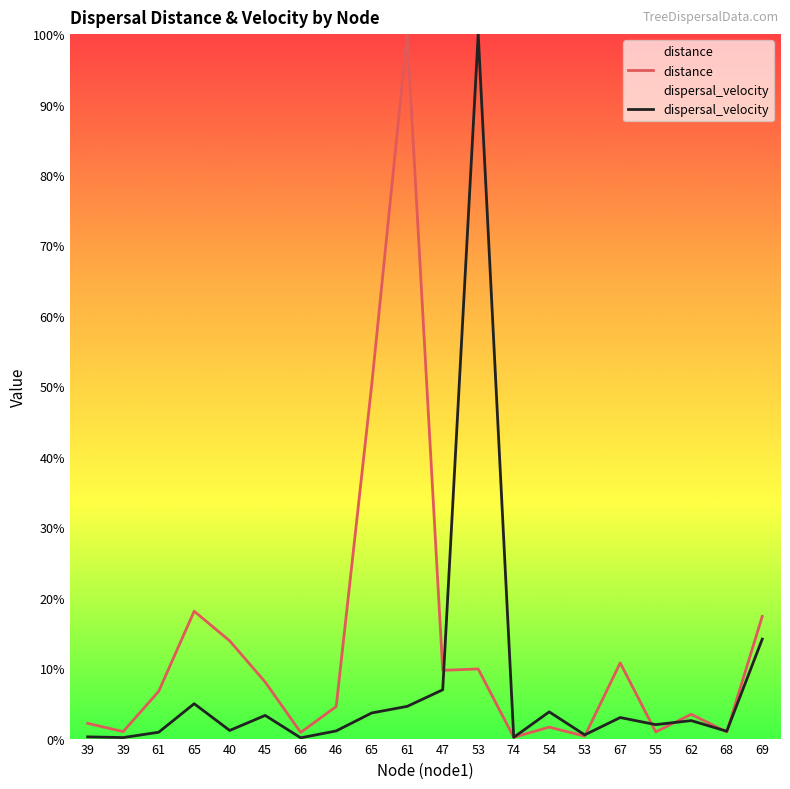

How many interior local peaks does the dispersal_velocity series have?

6